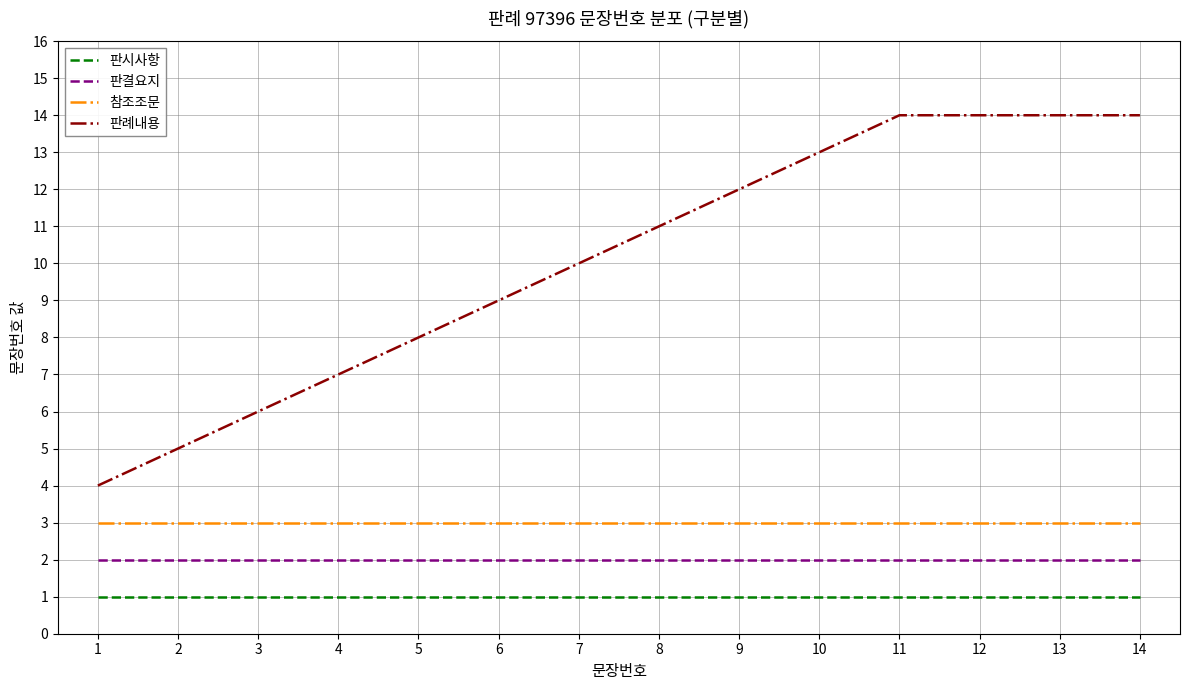

Where is 판례내용 nearest to the value 9?

6